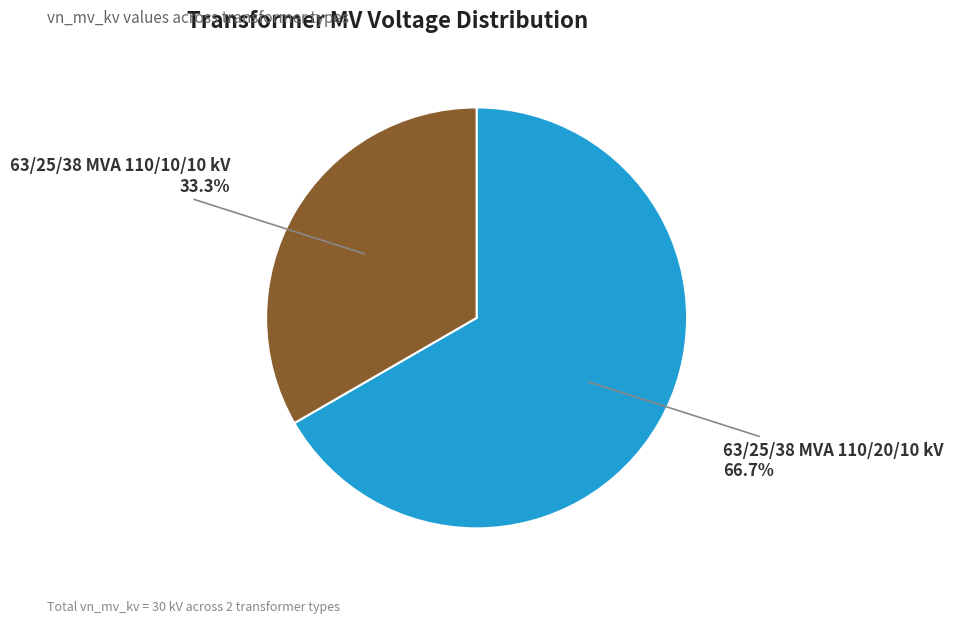

How many segments does this pie chart have?

2